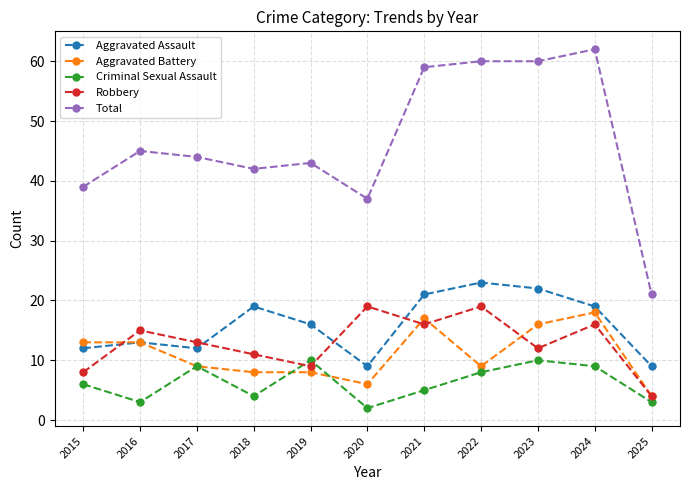

At how many categories does at least one series exceed 46?

4